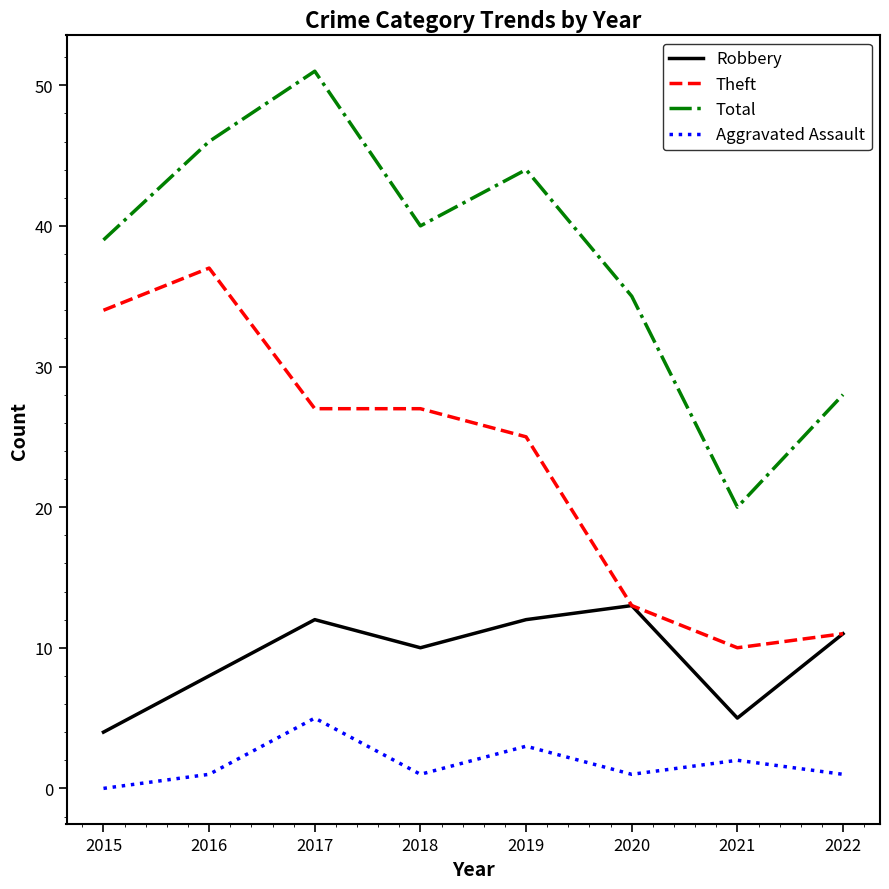

Where does the Total series first go above 40?

2016